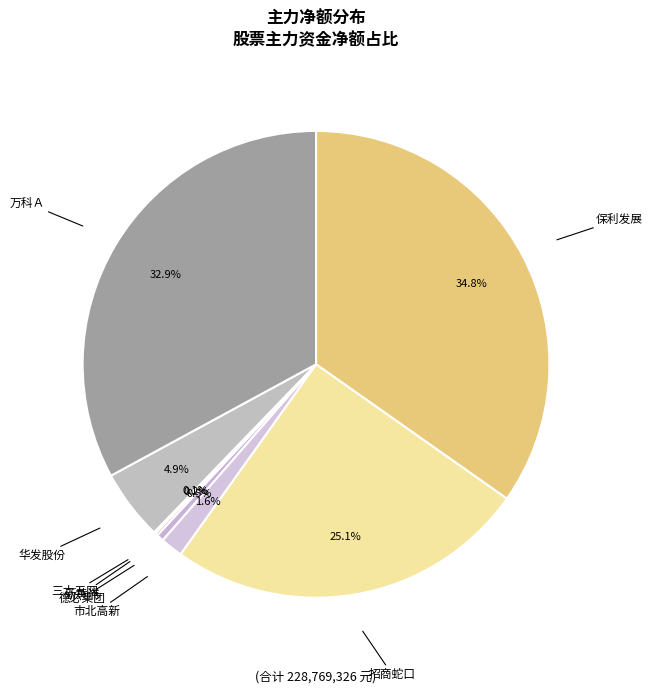

How much of the chart is everything except 德必集团?

99.5%